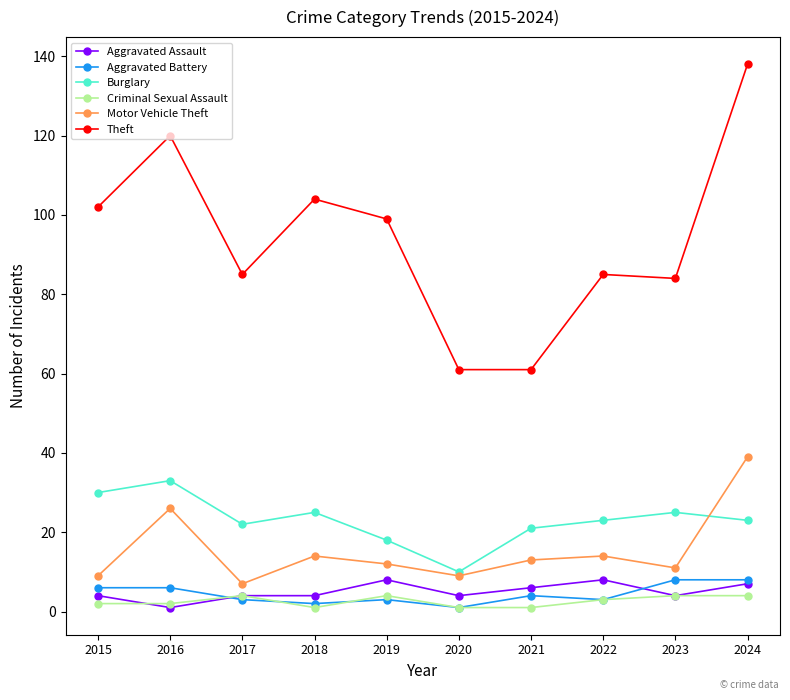

What is the total value across all series at 2022?

136